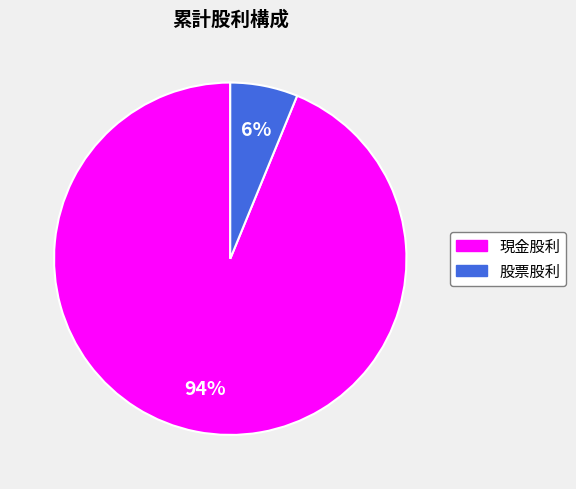

Is 股票股利 the majority of the pie?

No